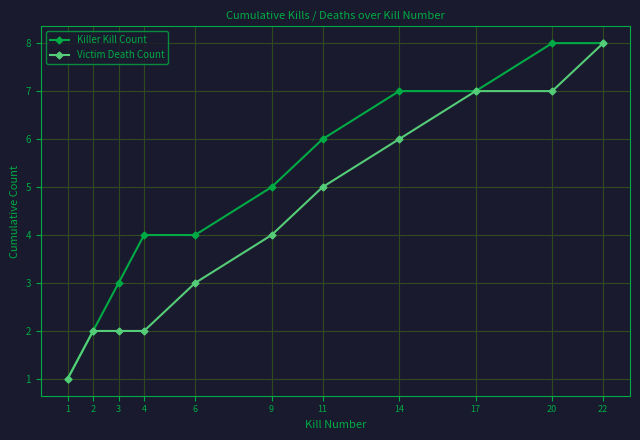

What is the value of the Killer Kill Count point at the 4th from the left?

4